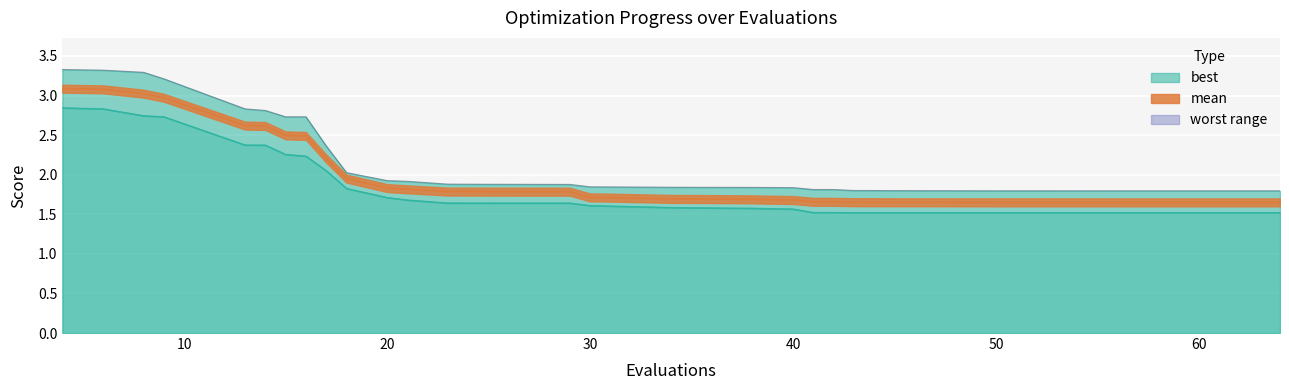

Which category has the lowest value in the best series?

64